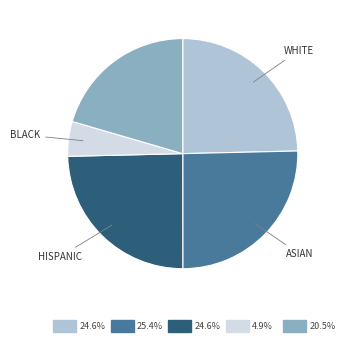

Does any single category account for the majority?

No